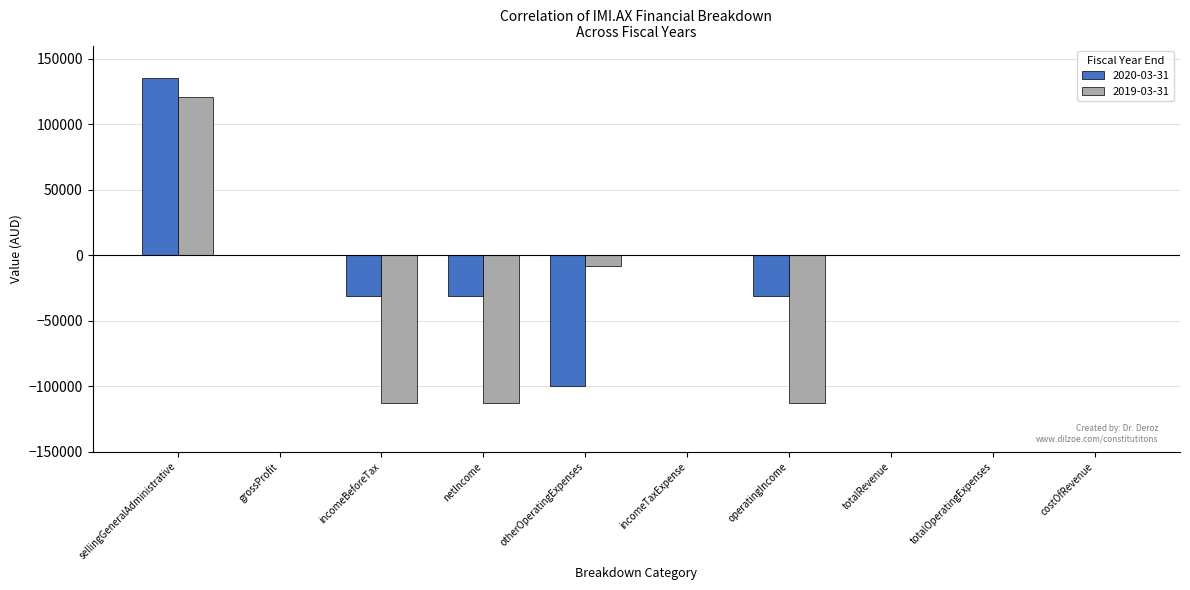

Are the bars grouped side by side (vs. stacked)?

Yes